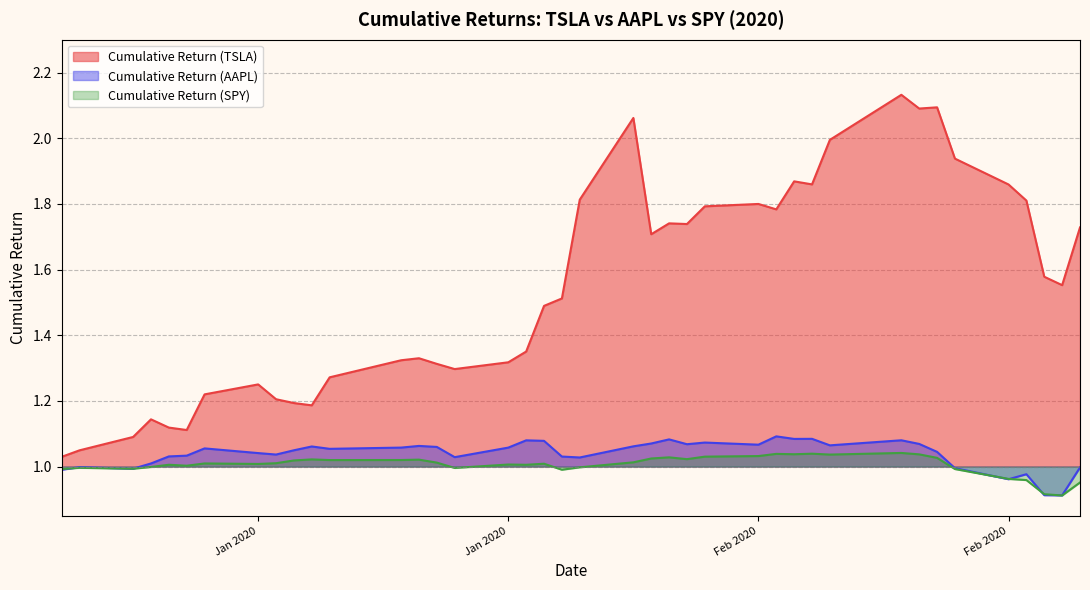

What is the difference between the second highest and minimum values in the Cumulative Return (TSLA) series?

1.1